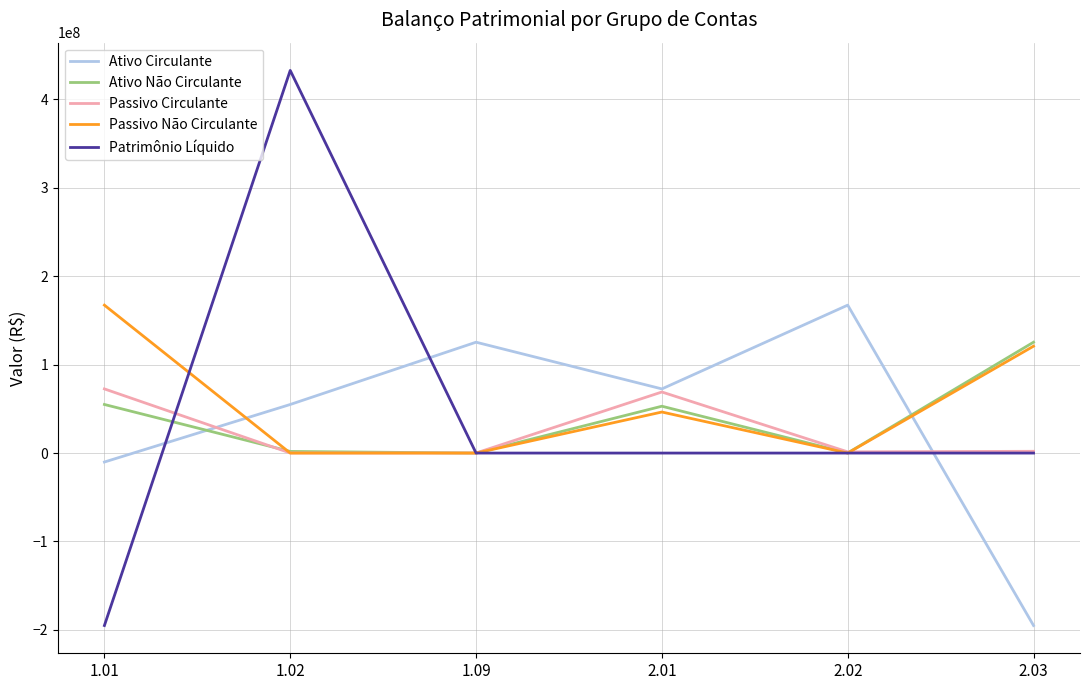

The value of Passivo Não Circulante at 2.03 is 166865667.5. True or false?

False